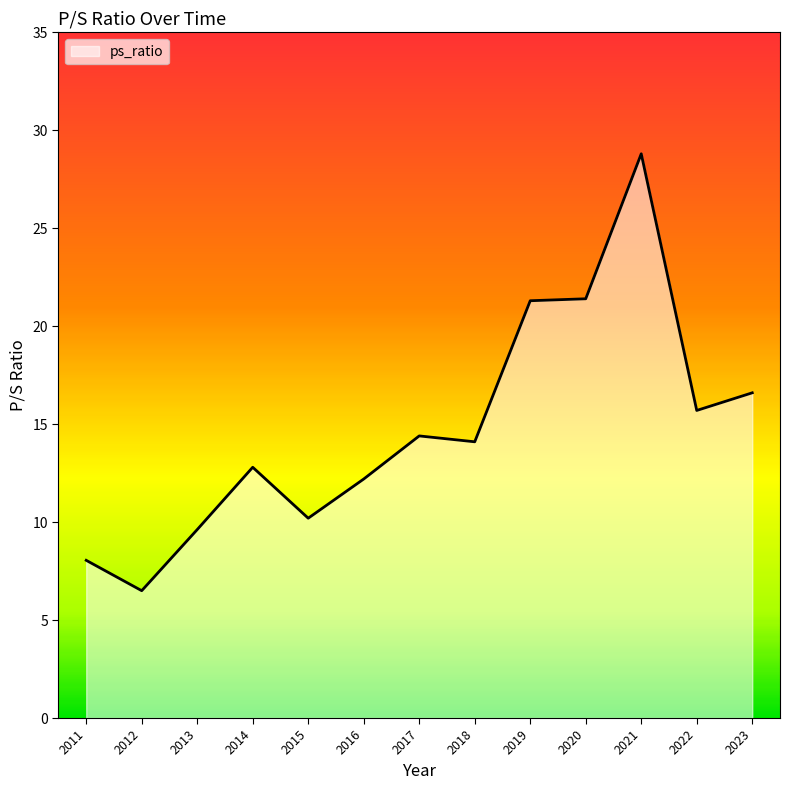

What is the difference between the second highest and minimum values?

14.9